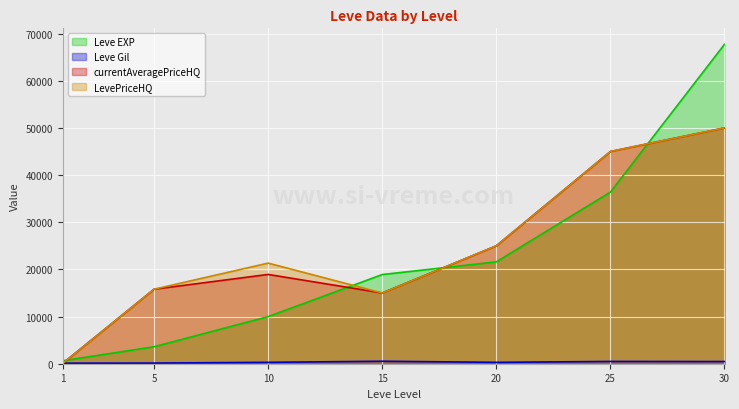

In LevePriceHQ, how many points are lower than both neighbors (excluding endpoints)?

1